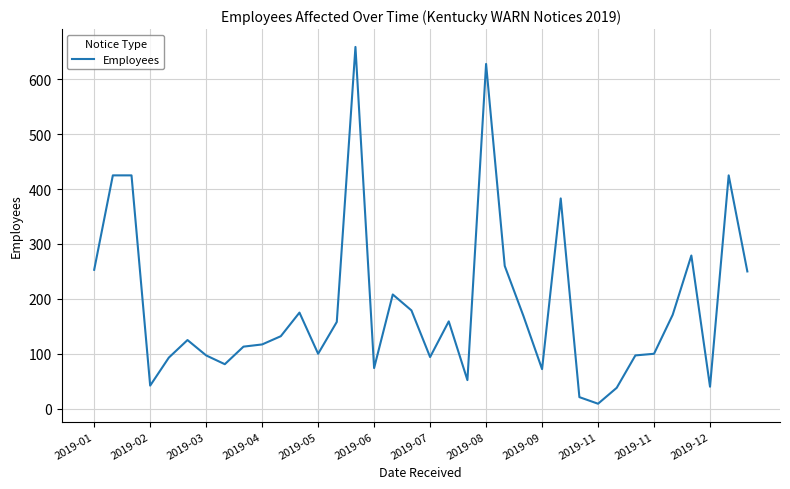

What is the greatest value displayed?

659